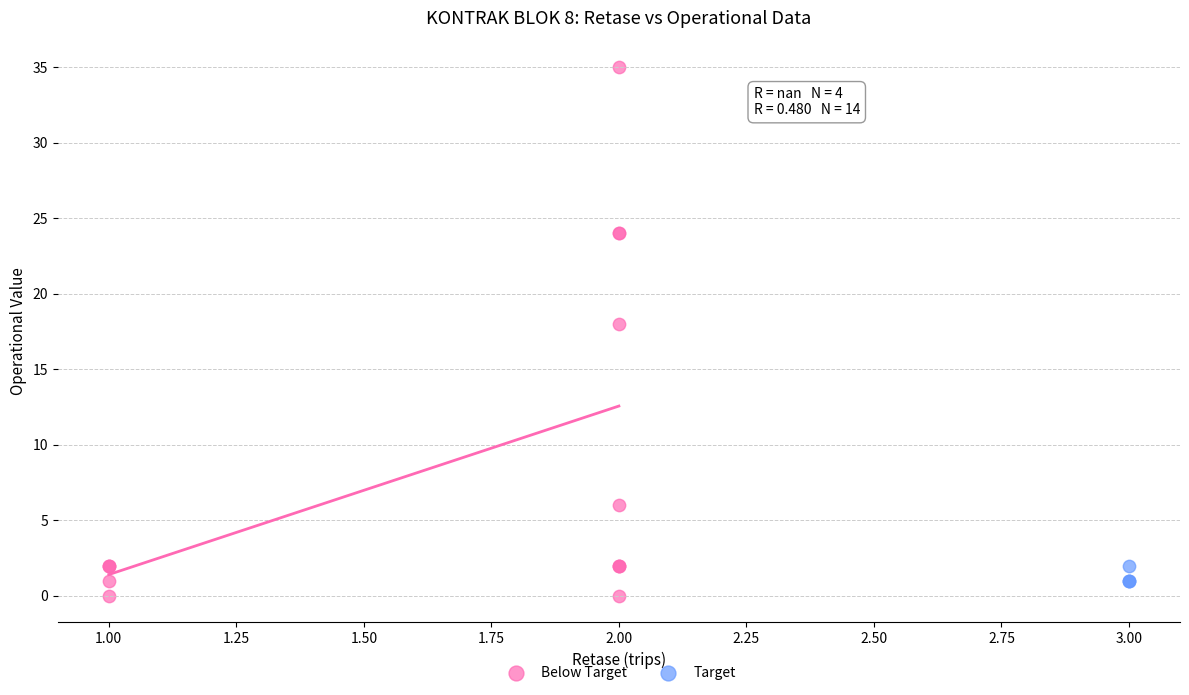

What are all the series names shown in the legend?

Below Target, Target